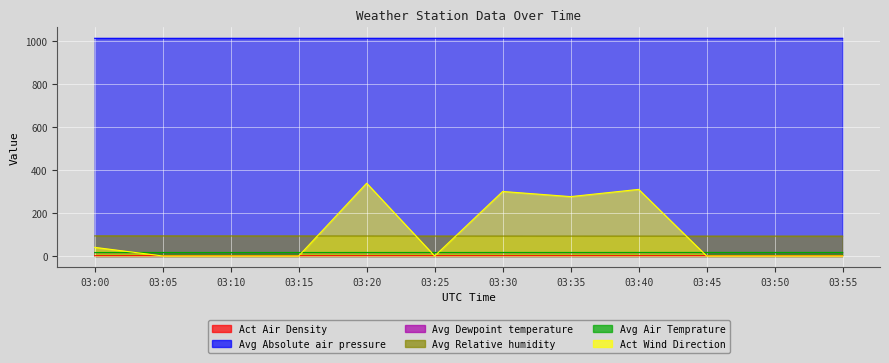

Which series has the largest total across all categories?

Avg Absolute air pressure